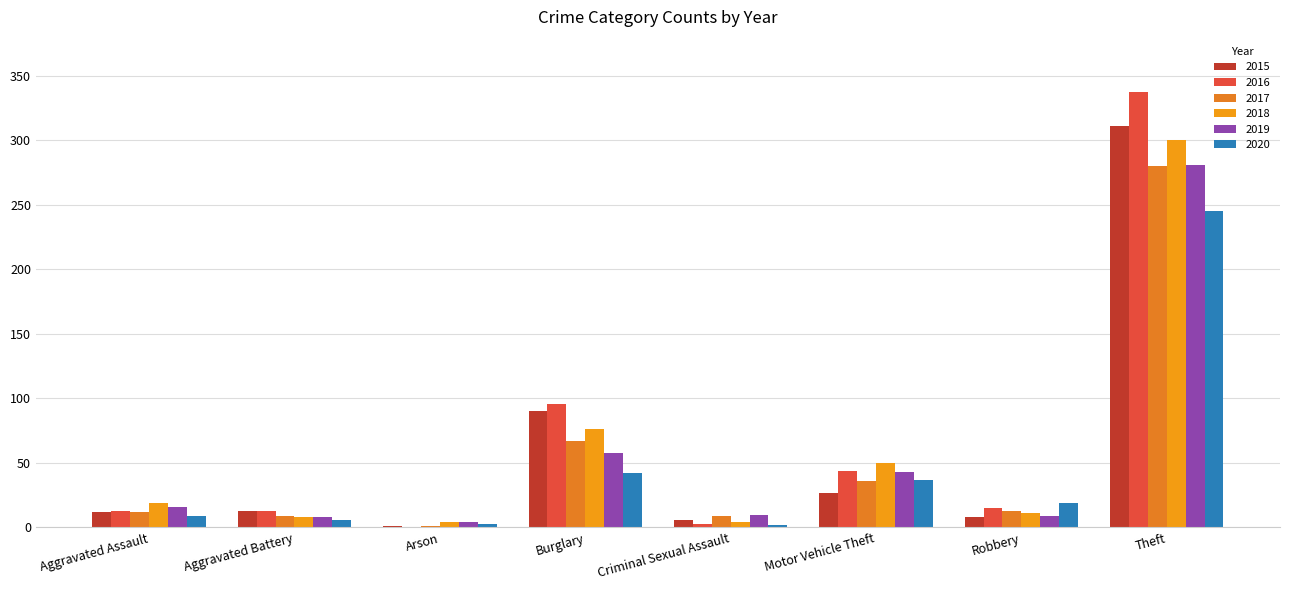

Is it true that 2020 equals 9 at Aggravated Assault?

True